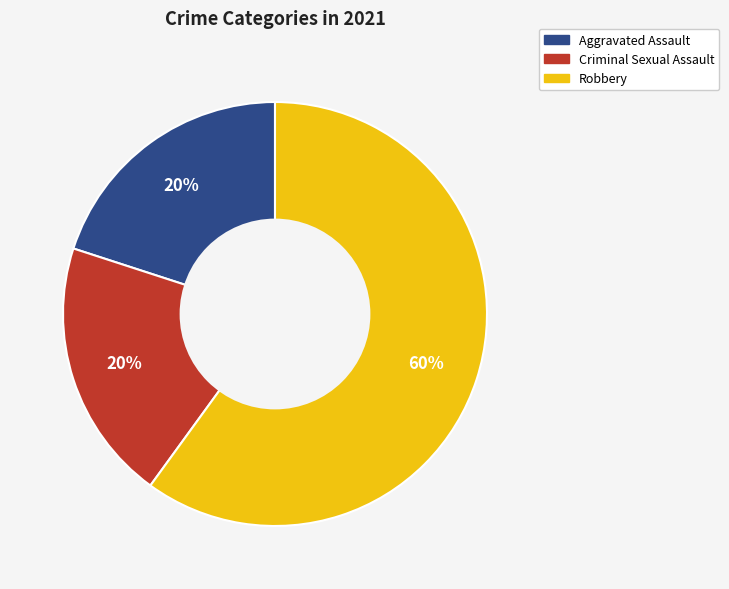

Count the number of slices in the pie.

3